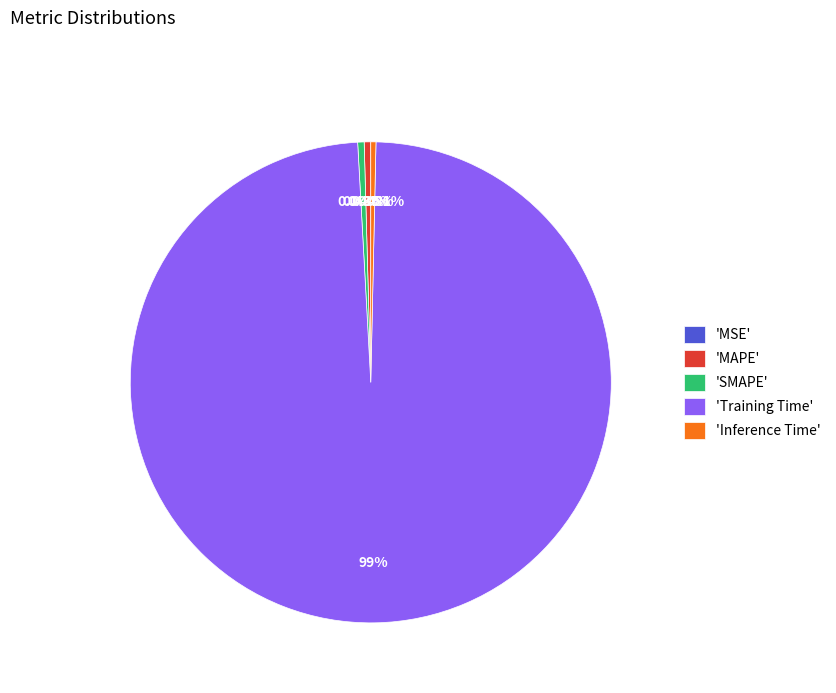

Which category has the biggest portion of the pie?

'Training Time'